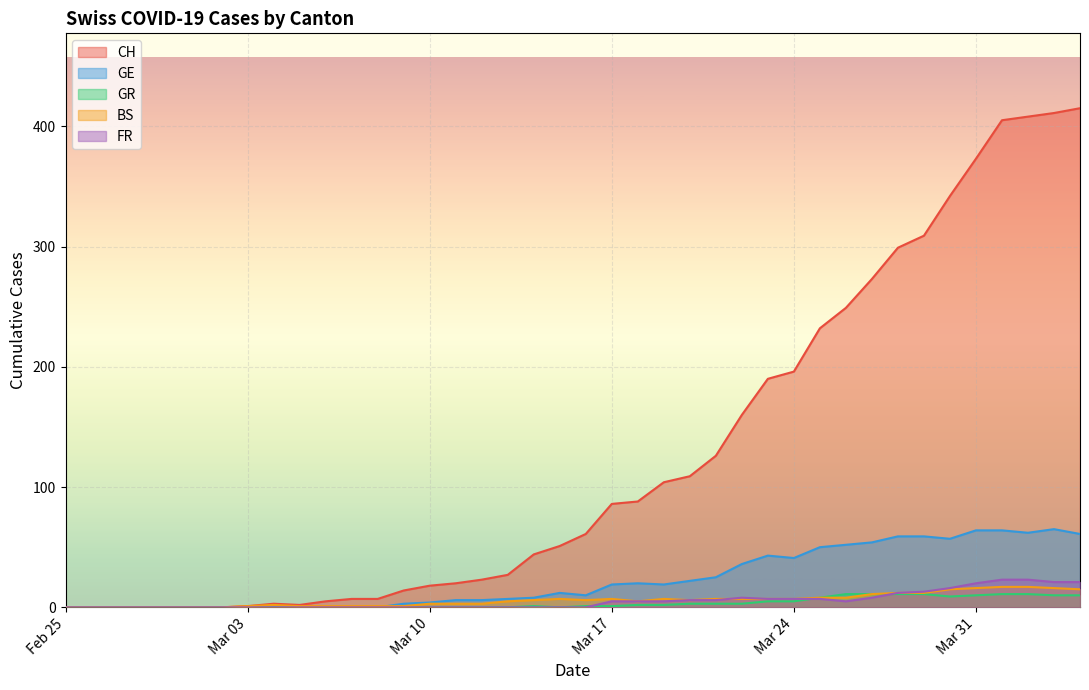

Which series has the largest total across all categories?

CH